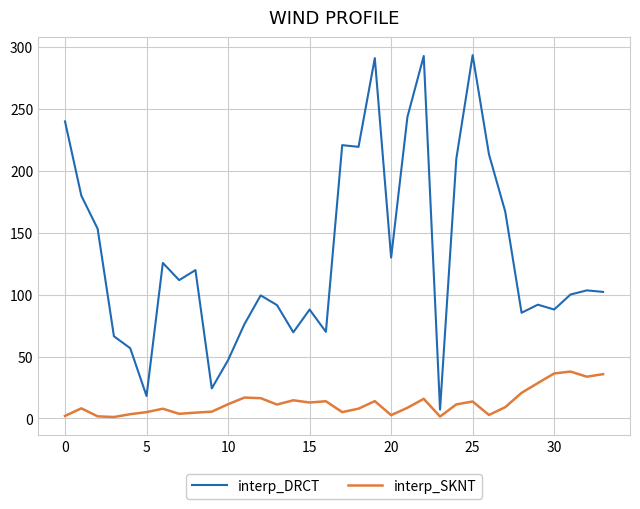

What is the lowest value of the interp_SKNT series?

1.2